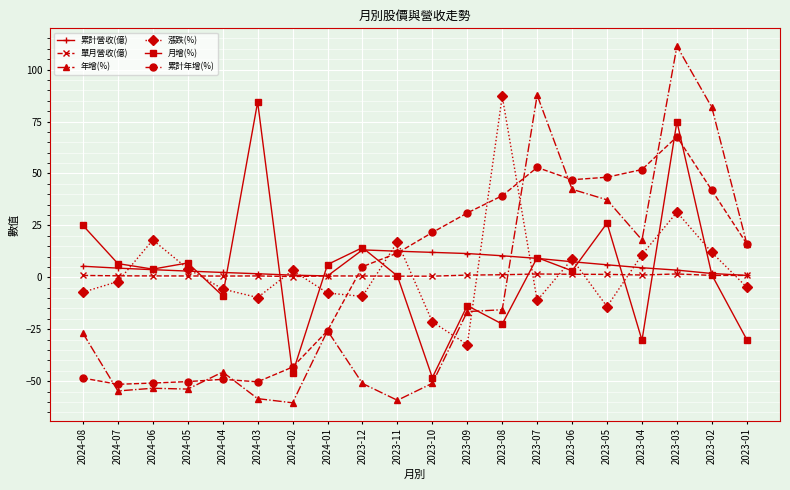

How many times do 單月營收(億) and 累計年增(%) cross each other?

1